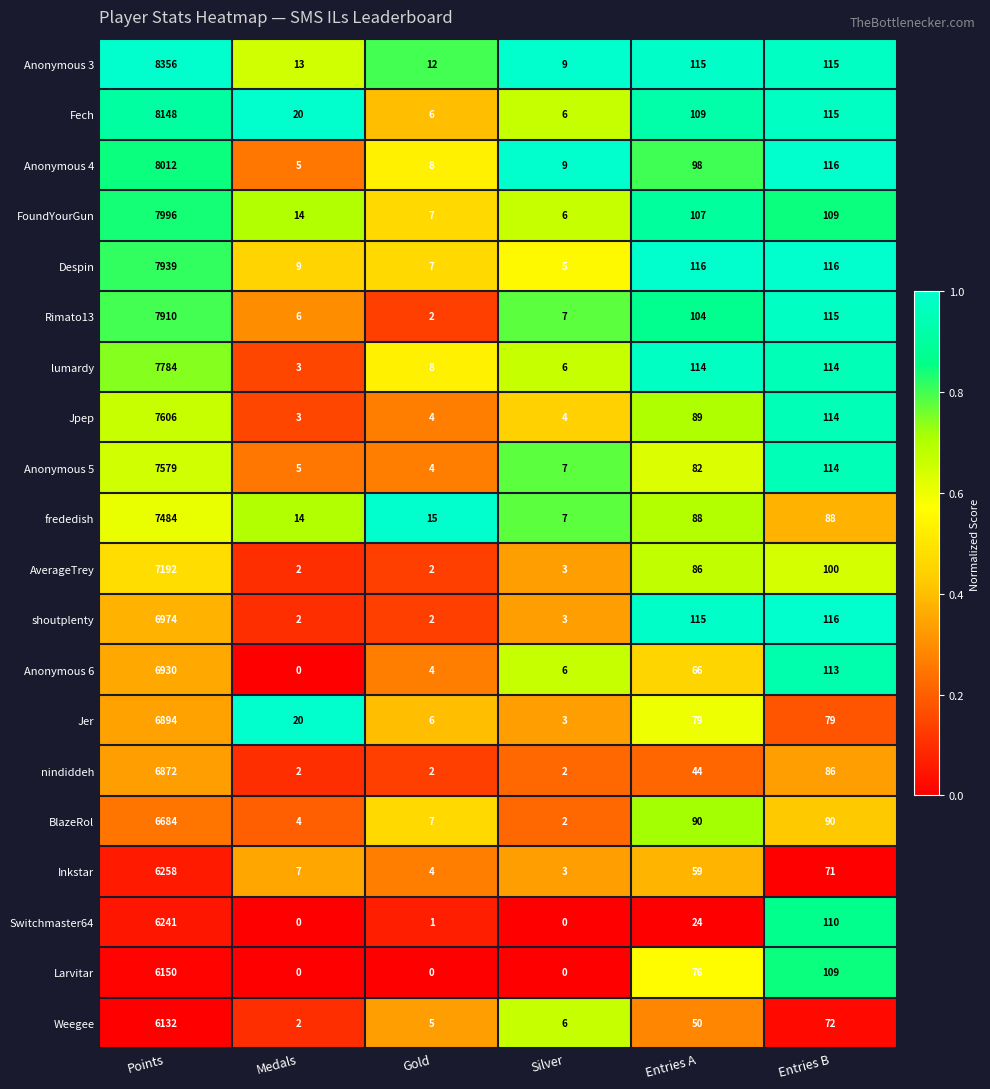

Rank the series by their maximum value, from highest to lowest.

Anonymous 3, Fech, Anonymous 4, FoundYourGun, Despin, Rimato13, lumardy, Jpep, Anonymous 5, frededish, AverageTrey, shoutplenty, Anonymous 6, Jer, nindiddeh, BlazeRol, Inkstar, Switchmaster64, Larvitar, Weegee